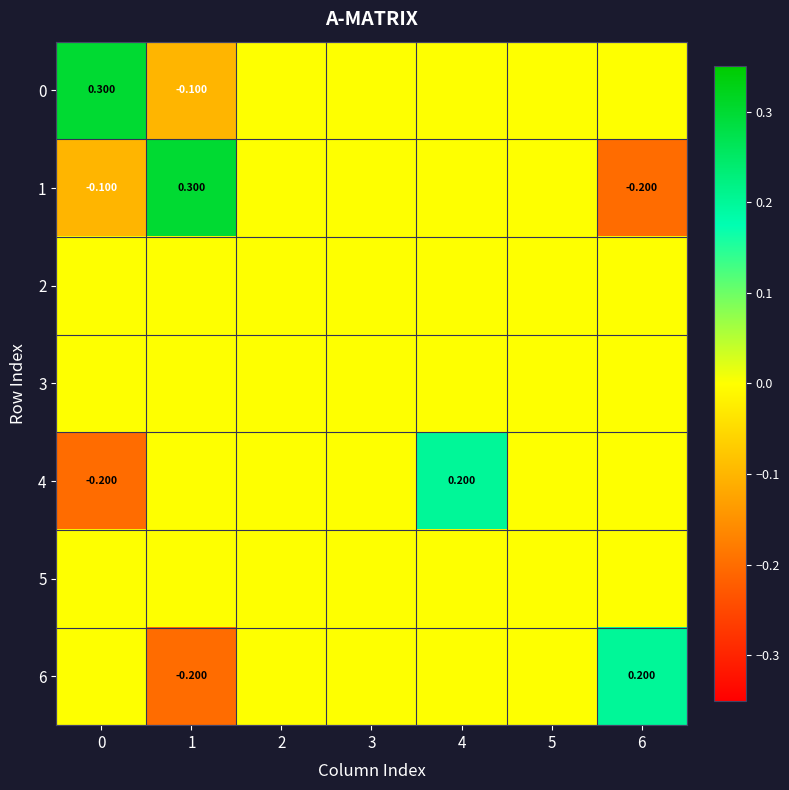

At how many categories does at least one series exceed 0?

4